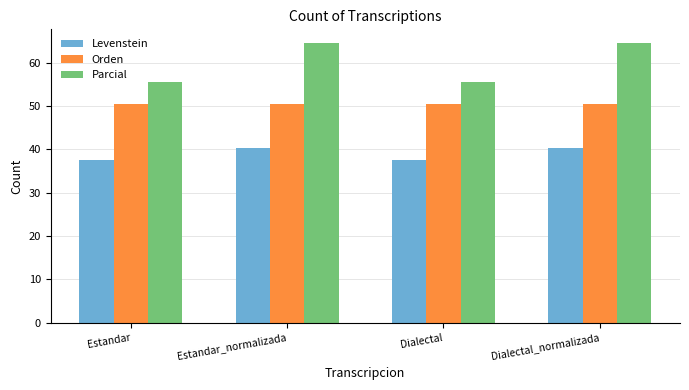

What position from the right is Estandar_normalizada?

3